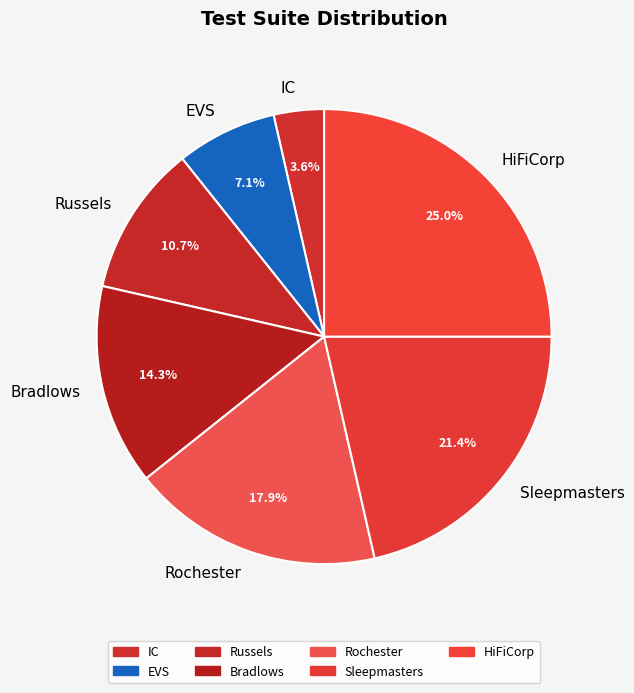

True or false: EVS accounts for 1% of the total.

False